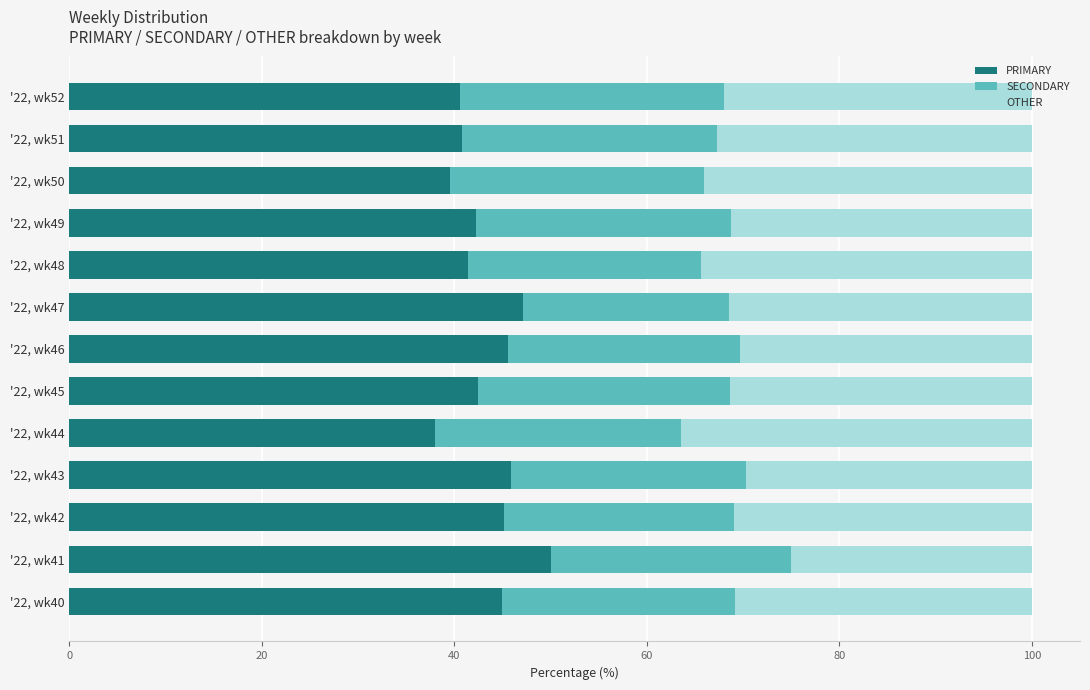

At which label does PRIMARY reach its peak?

'22, wk41